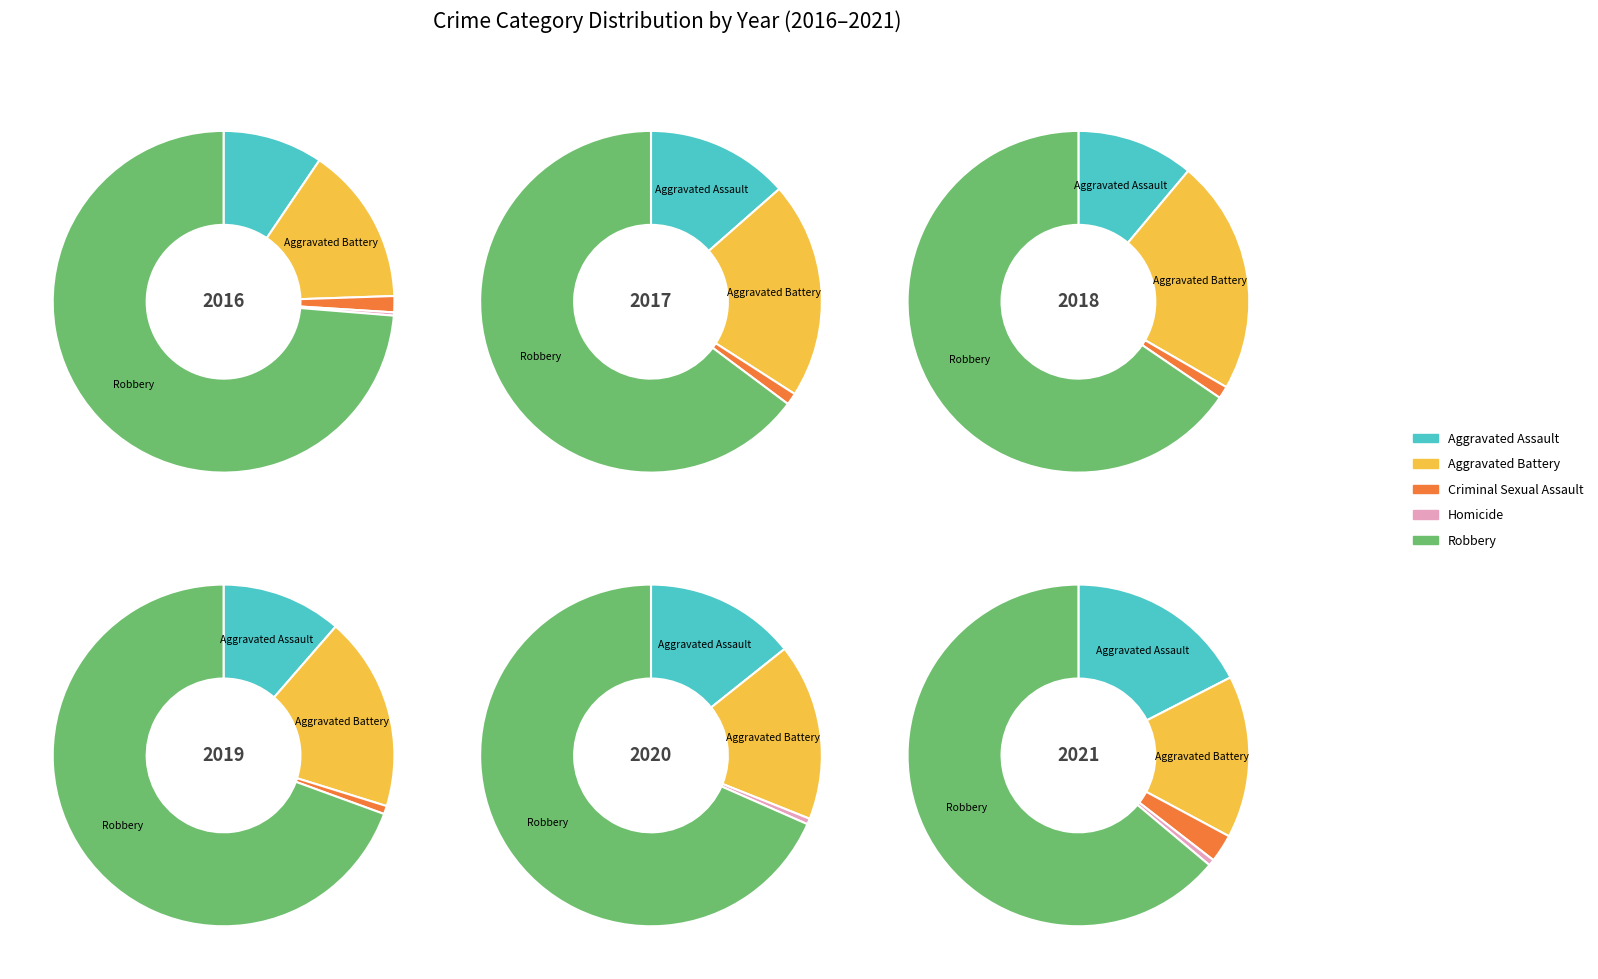

What percentage do Homicide and Aggravated Battery together represent?

15.3%